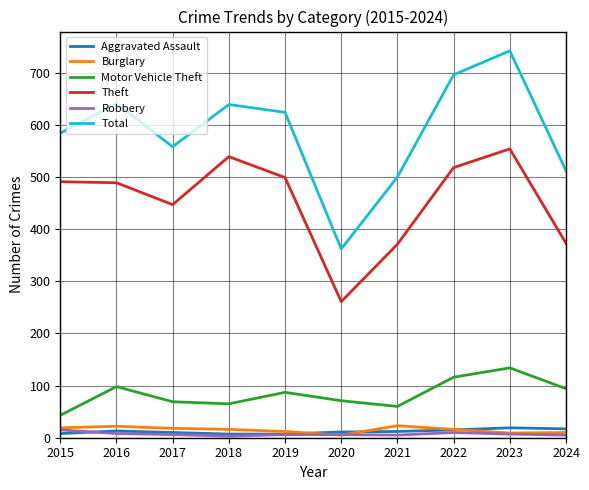

Between 2015 and 2024, which series saw the biggest shift?

Theft